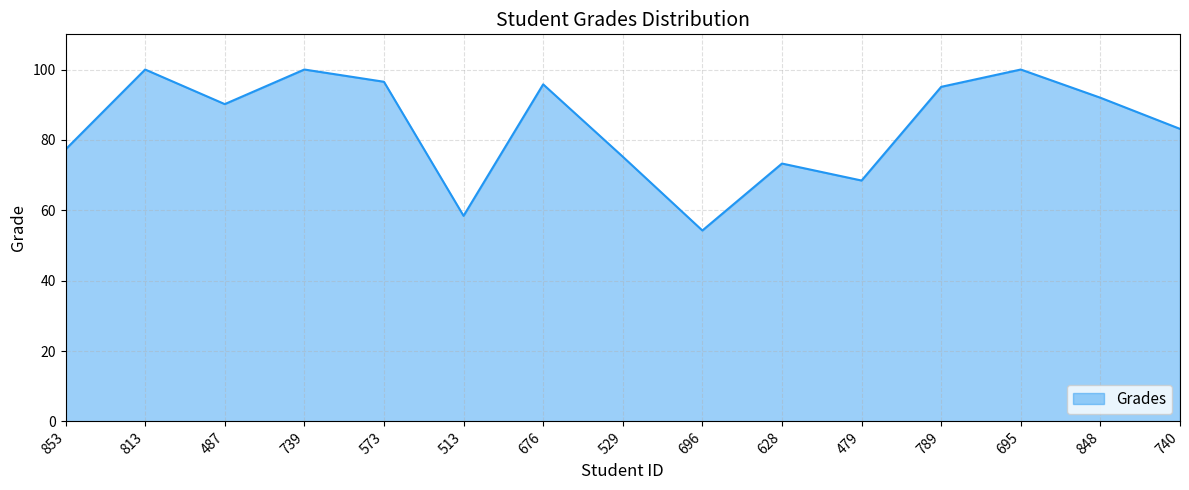

What is the difference between the maximum and minimum values?

45.8